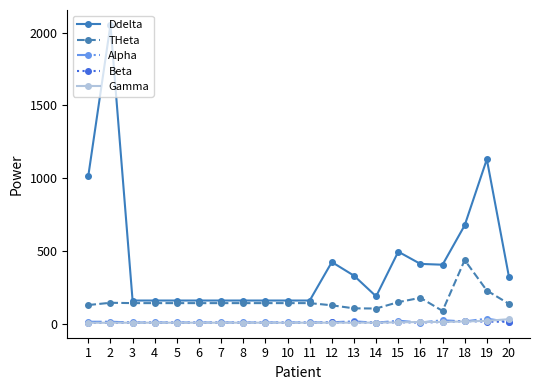

How many values in the Beta series are below 5?

2